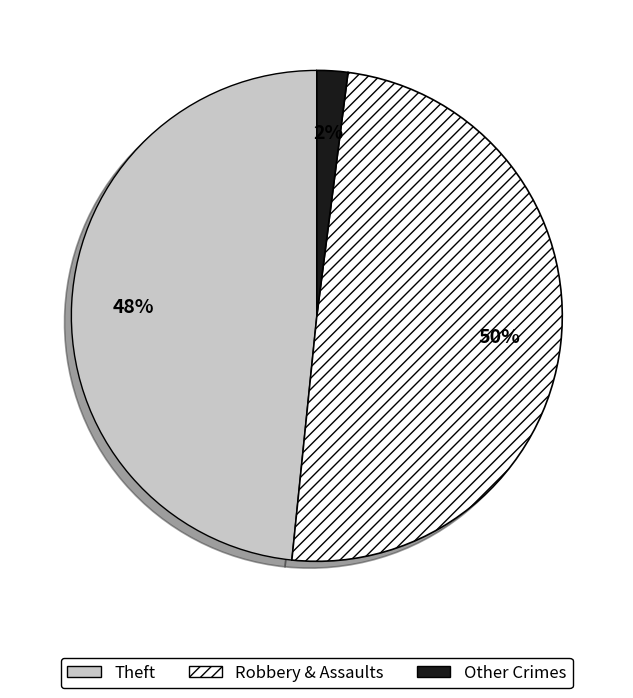

To the nearest percent, what is the average slice percentage?

33%